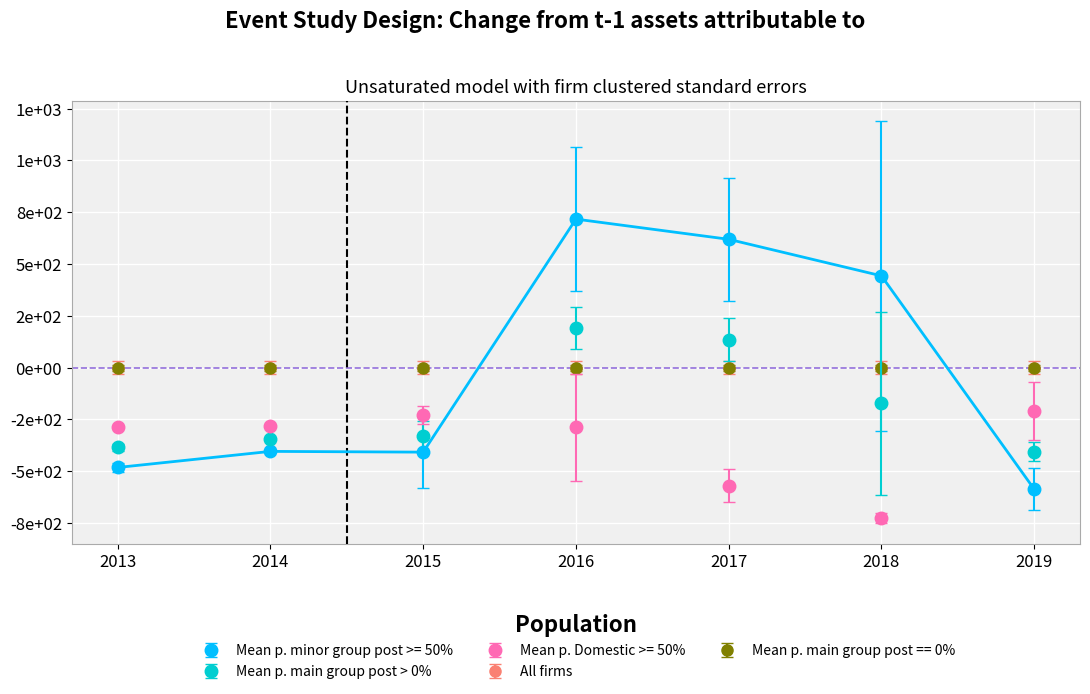

Is this an area chart (filled region under the line)?

No